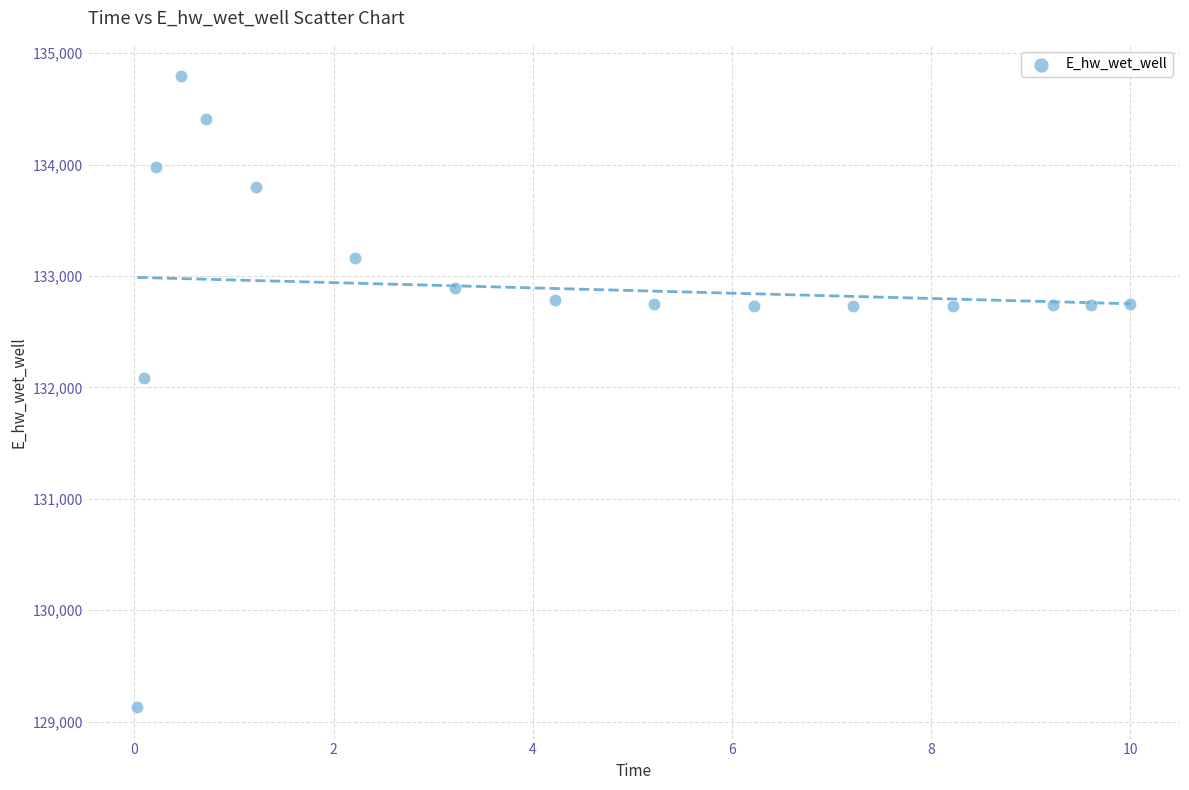

What is the range of X values (max minus min)?

10.0